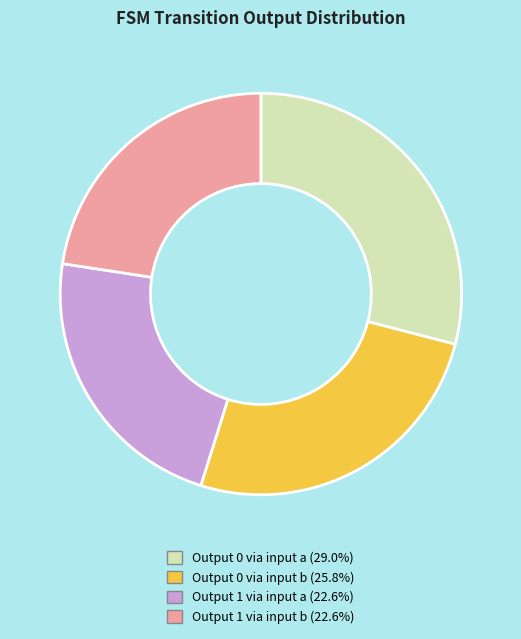

Is there any slice that represents more than half of the pie?

No